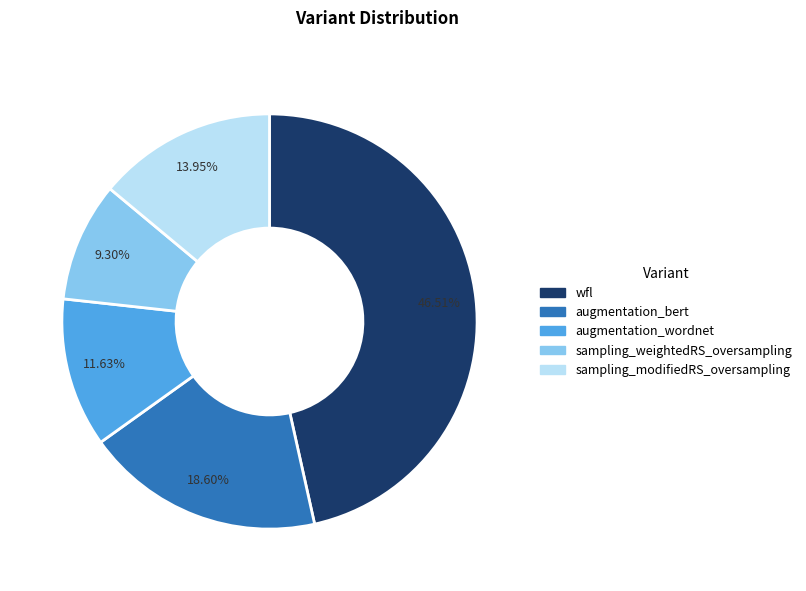

To the nearest percent, what is the average slice percentage?

20%